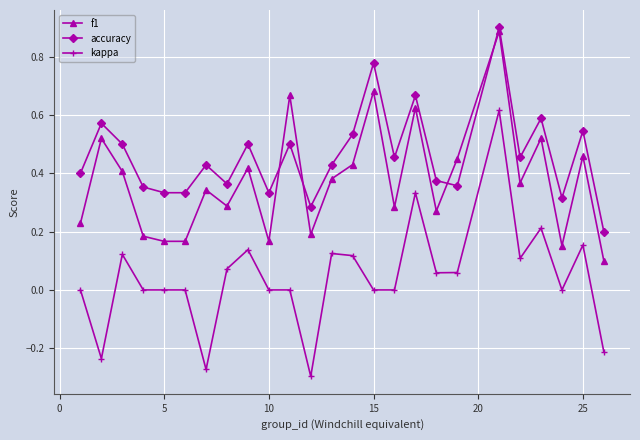

Which series has the largest total across all categories?

accuracy